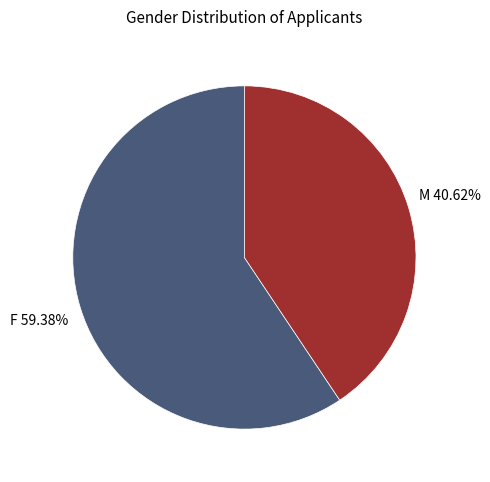

Is there a majority slice in this chart?

Yes